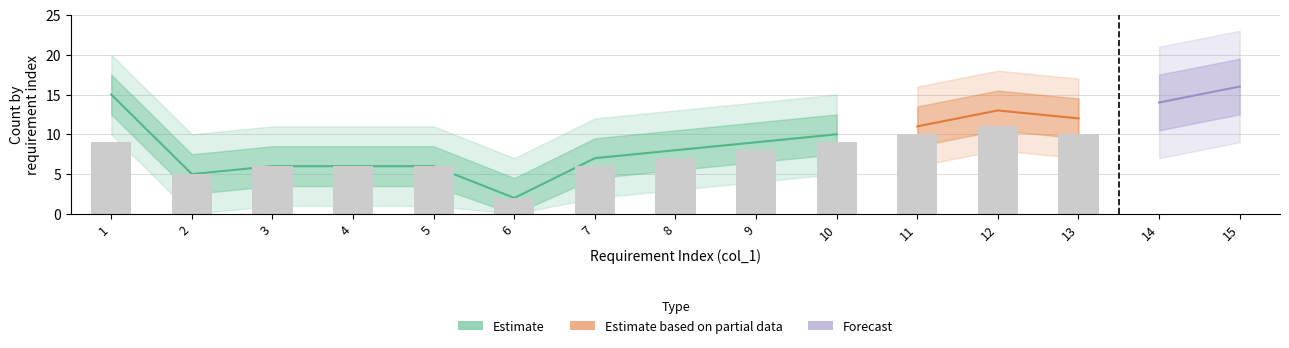

What is the total value across all series at 3?

12